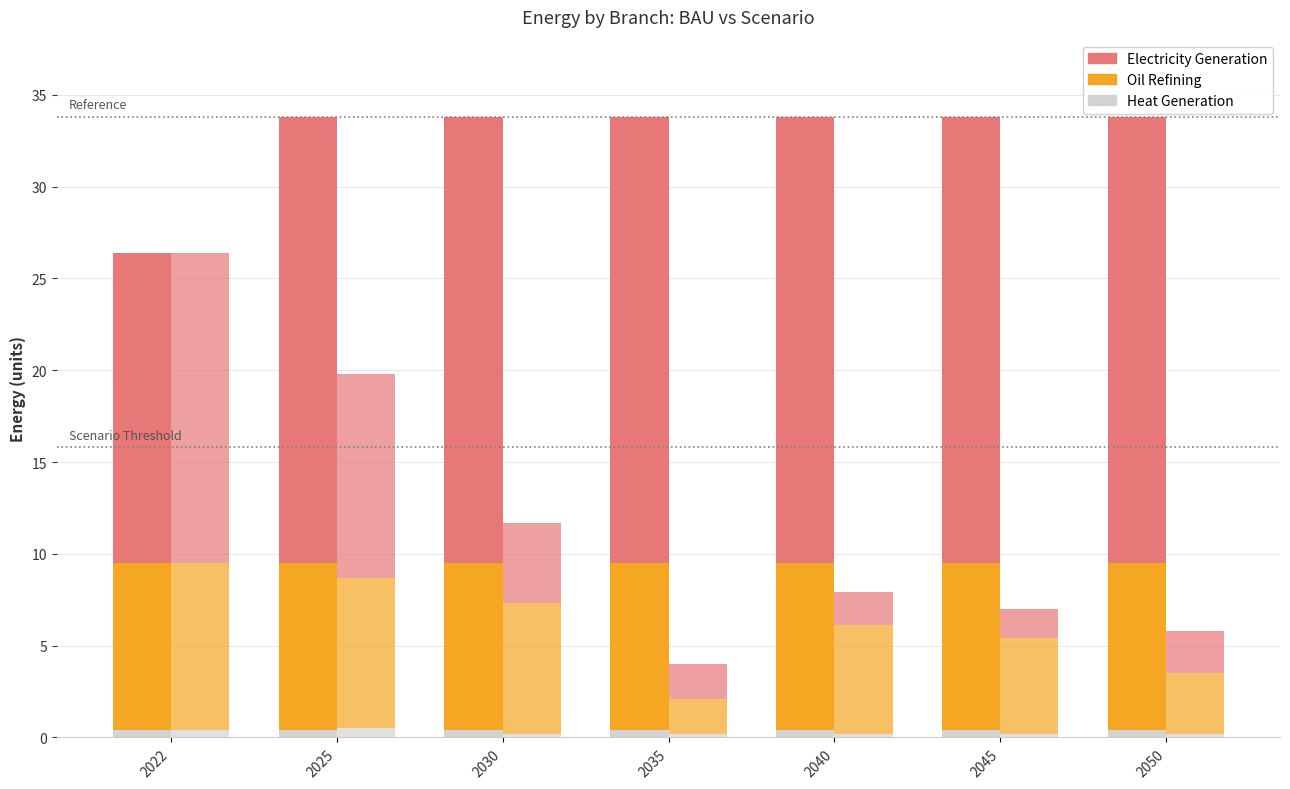

What is the value of the Oil Refining bar at the 7th from the left?

9.1